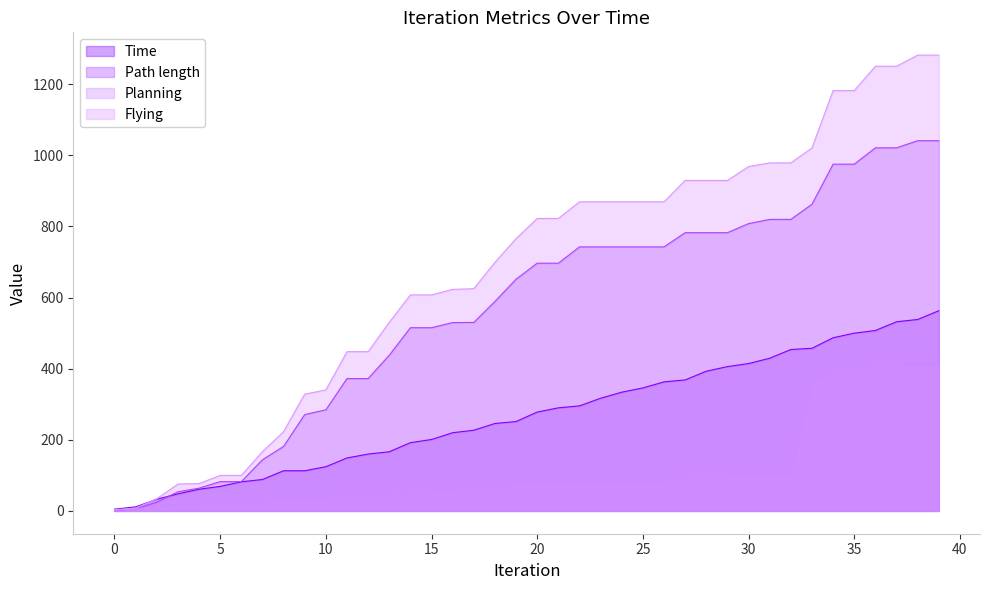

The Path length series shows 1158.3 at 27. True or false?

False